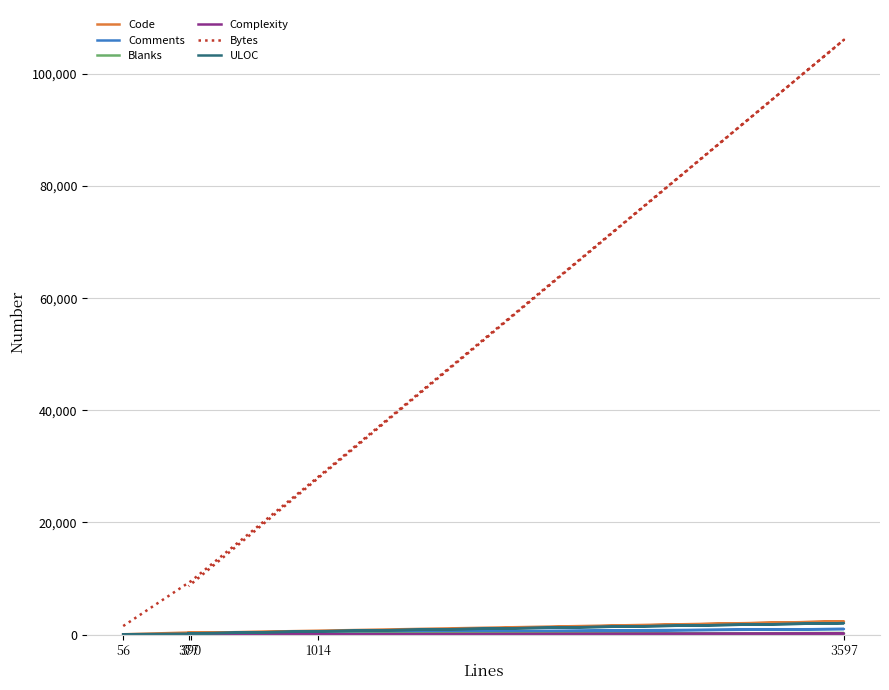

Reading left to right, what are all the values shown in this chart?

Code: 49	368	479	2348	280
Comments: 0	2	422	989	56
Blanks: 7	20	113	260	41
Complexity: 5	16	36	140	37
Bytes: 1519	9557	28123	106093	8616
ULOC: 44	155	588	2034	204